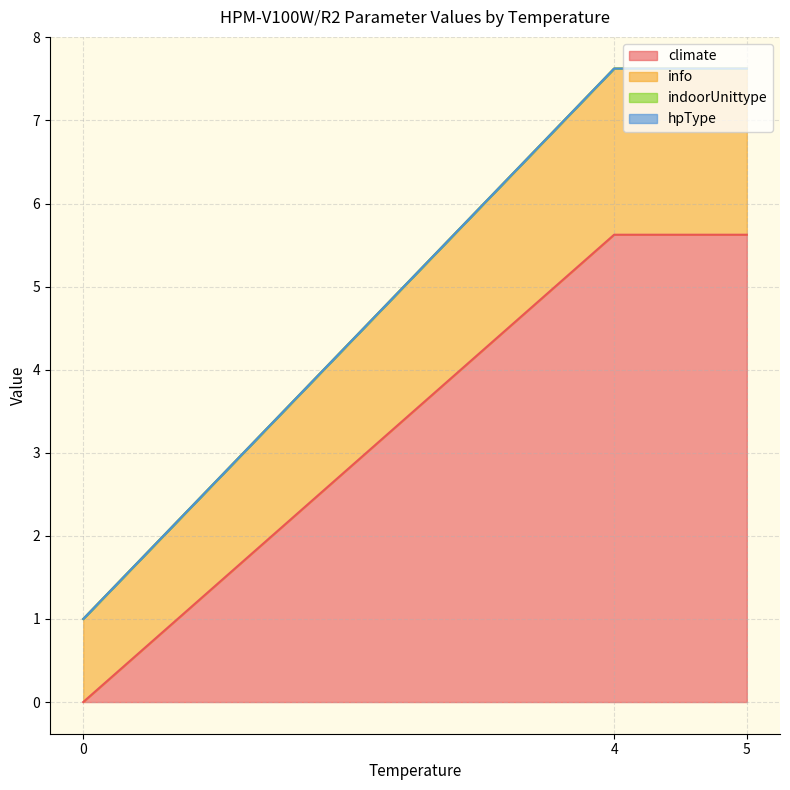

True or false: info and hpType cross at least once.

False